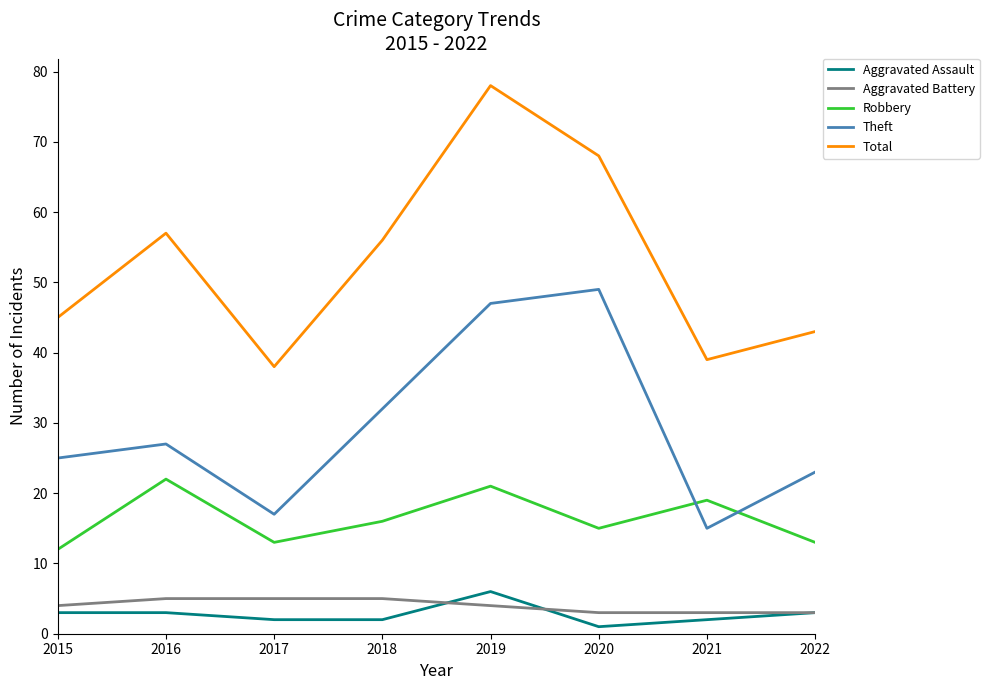

Which series has the largest total across all categories?

Total